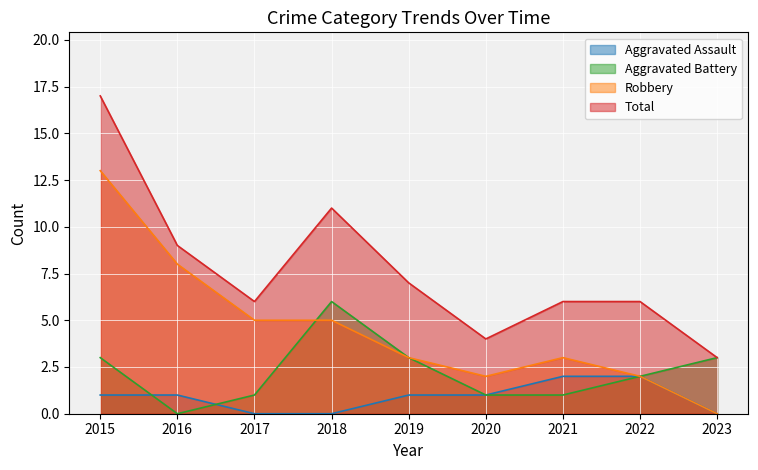

Which series ends up on top after the final intersection of Aggravated Battery and Robbery?

Aggravated Battery